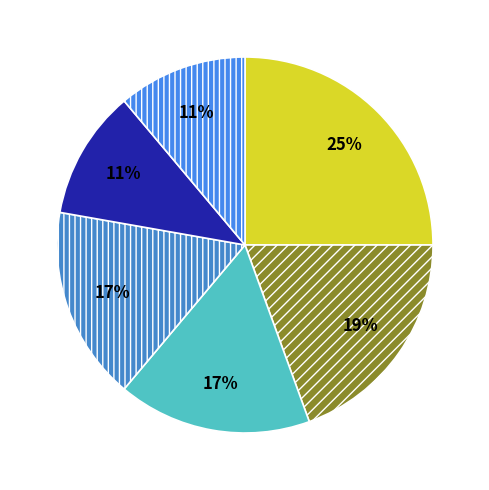

How many slices are in this pie chart?

6